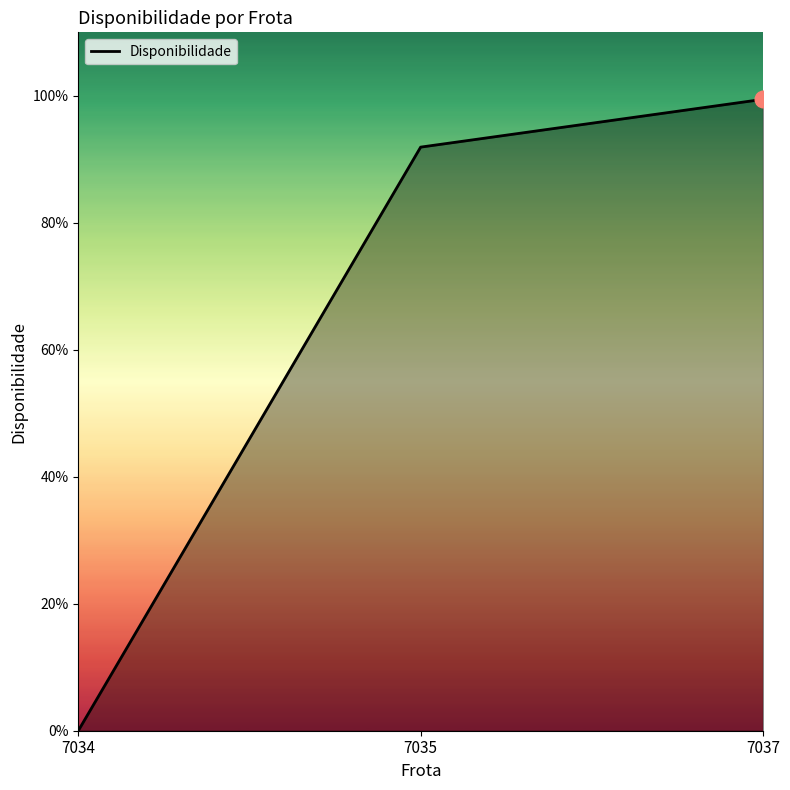

Rank the categories by value from highest to lowest.

7037, 7035, 7034